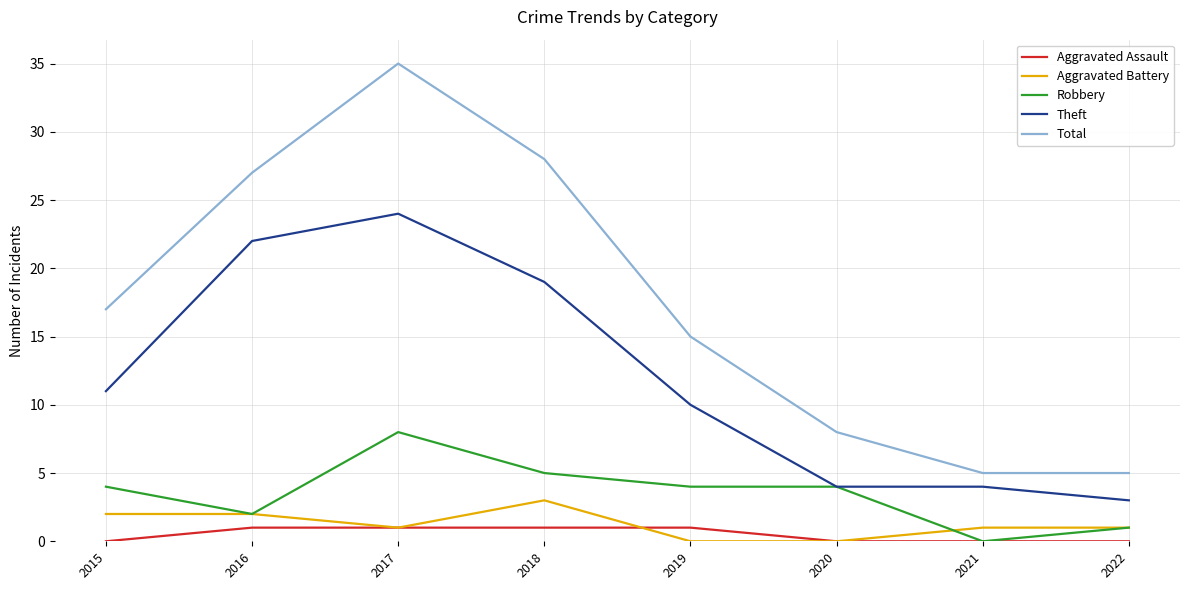

Does the chart have visible grid lines?

Yes